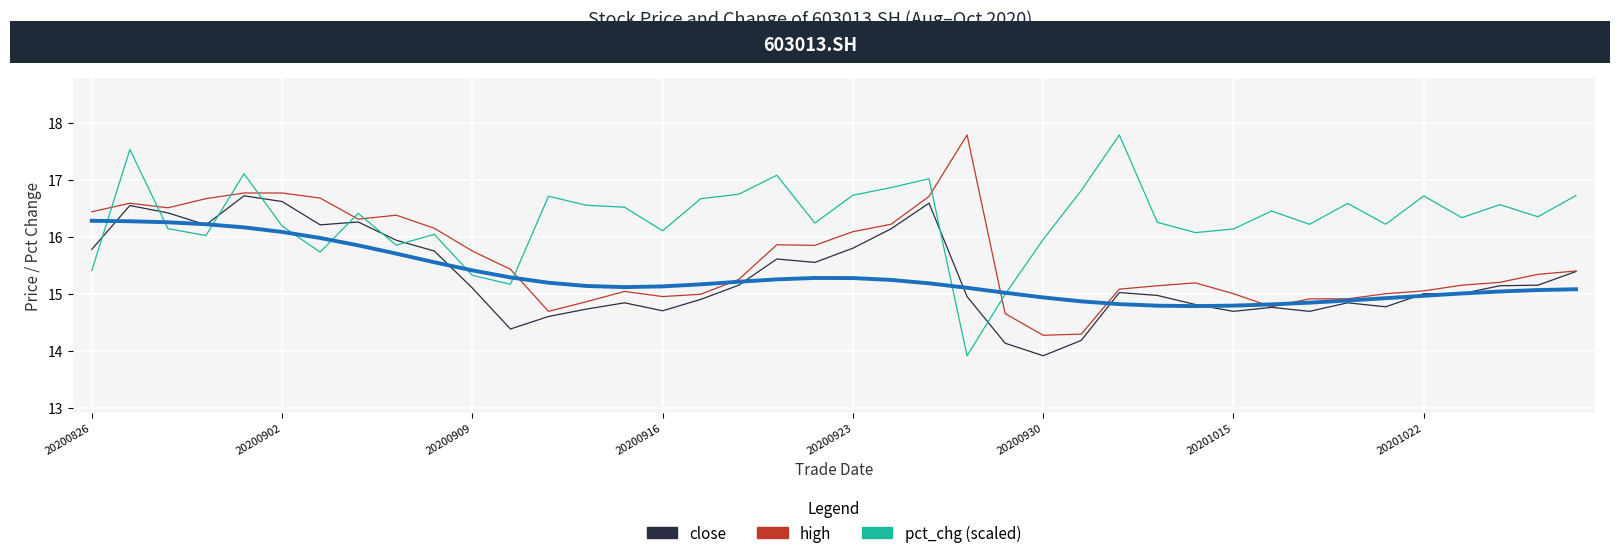

Reading left to right, extract all data points from this chart.

close: 15.8	16.6	16.4	16.2	16.7	16.6	16.2	16.3	15.9	15.8	15.1	14.4	14.6	14.7	14.8	14.7	14.9	15.2	15.6	15.6	15.8	16.1	16.6	14.9	14.1	13.9	14.2	15.0	15.0	14.8	14.7	14.8	14.7	14.8	14.8	15.0	15.0	15.1	15.2	15.4
high: 16.4	16.6	16.5	16.7	16.8	16.8	16.7	16.3	16.4	16.1	15.8	15.4	14.7	14.9	15.0	14.9	15.0	15.2	15.9	15.8	16.1	16.2	16.7	17.8	14.7	14.3	14.3	15.1	15.1	15.2	15.0	14.8	14.9	14.9	15.0	15.1	15.2	15.2	15.3	15.4
pct_chg (scaled): 15.4	17.5	16.1	16.0	17.1	16.2	15.7	16.4	15.9	16.0	15.3	15.2	16.7	16.6	16.5	16.1	16.7	16.7	17.1	16.2	16.7	16.9	17.0	13.9	15.0	16.0	16.8	17.8	16.3	16.1	16.1	16.5	16.2	16.6	16.2	16.7	16.3	16.6	16.4	16.7